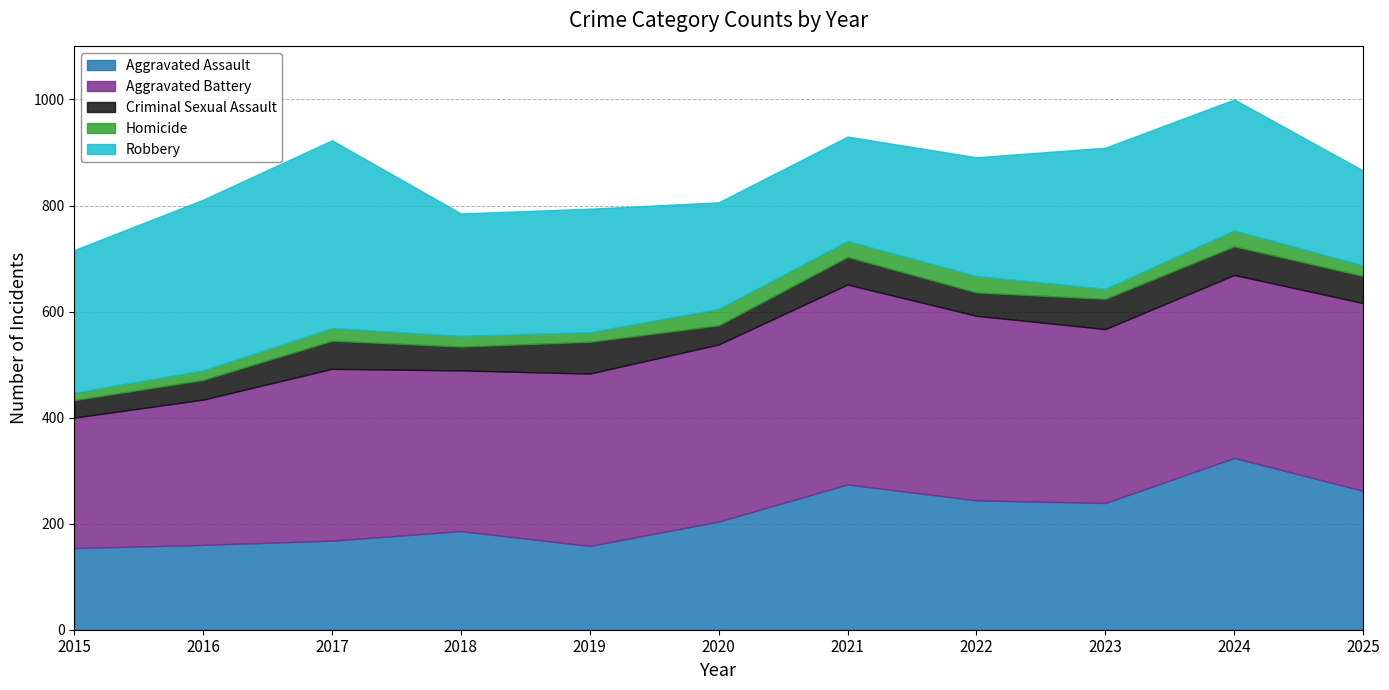

What is the sum of all Aggravated Assault values?

2373